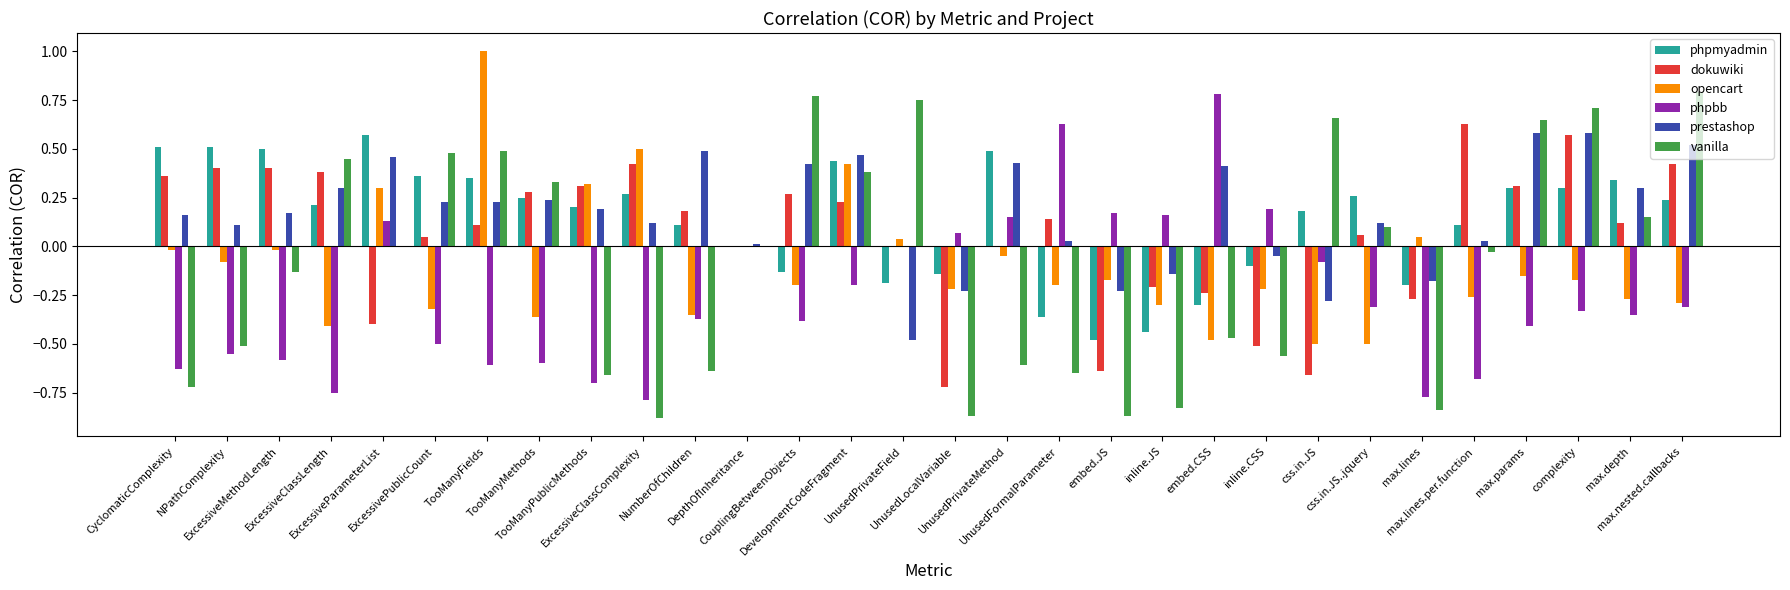

What is the spread (max minus min) of values at ExcessiveClassLength?

1.2